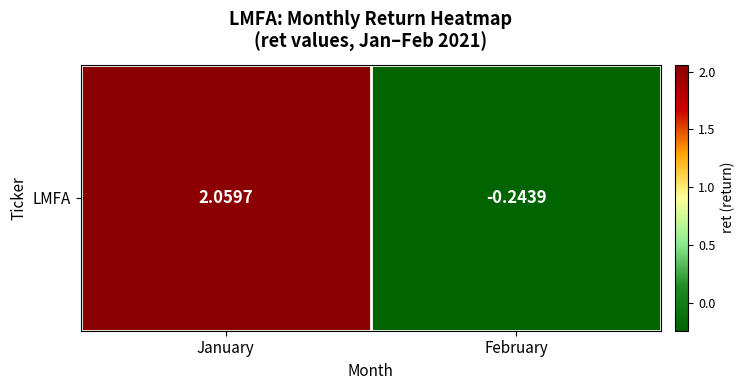

Reading left to right, list all the values displayed in this chart.

January=2.1	February=-0.2